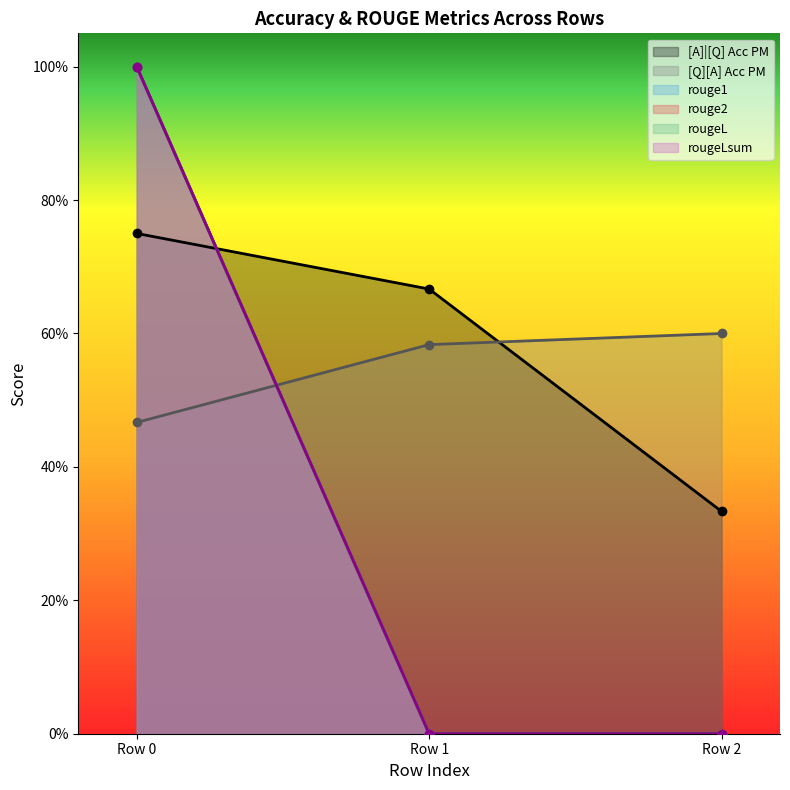

List the labels in order of rougeL value, smallest first.

Row 1, Row 2, Row 0